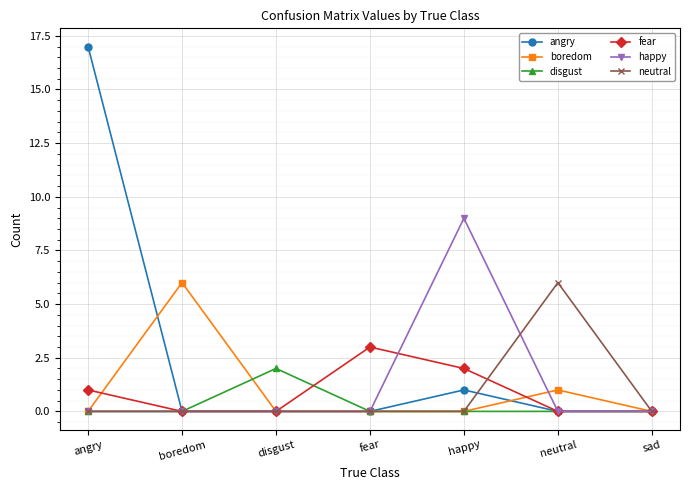

What is the sum of all neutral values?

6